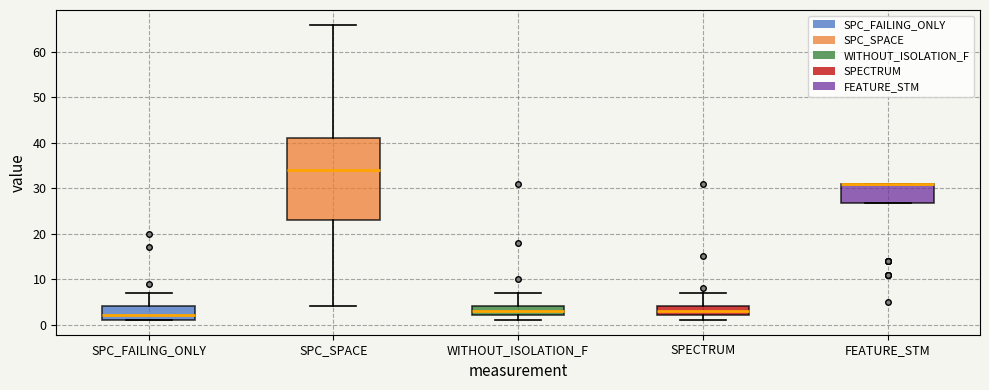

Where does the lower whisker of the box for SPC_SPACE end on the y-axis? The values are not printed on the chart, so give them approximately, as read against the axis.

4